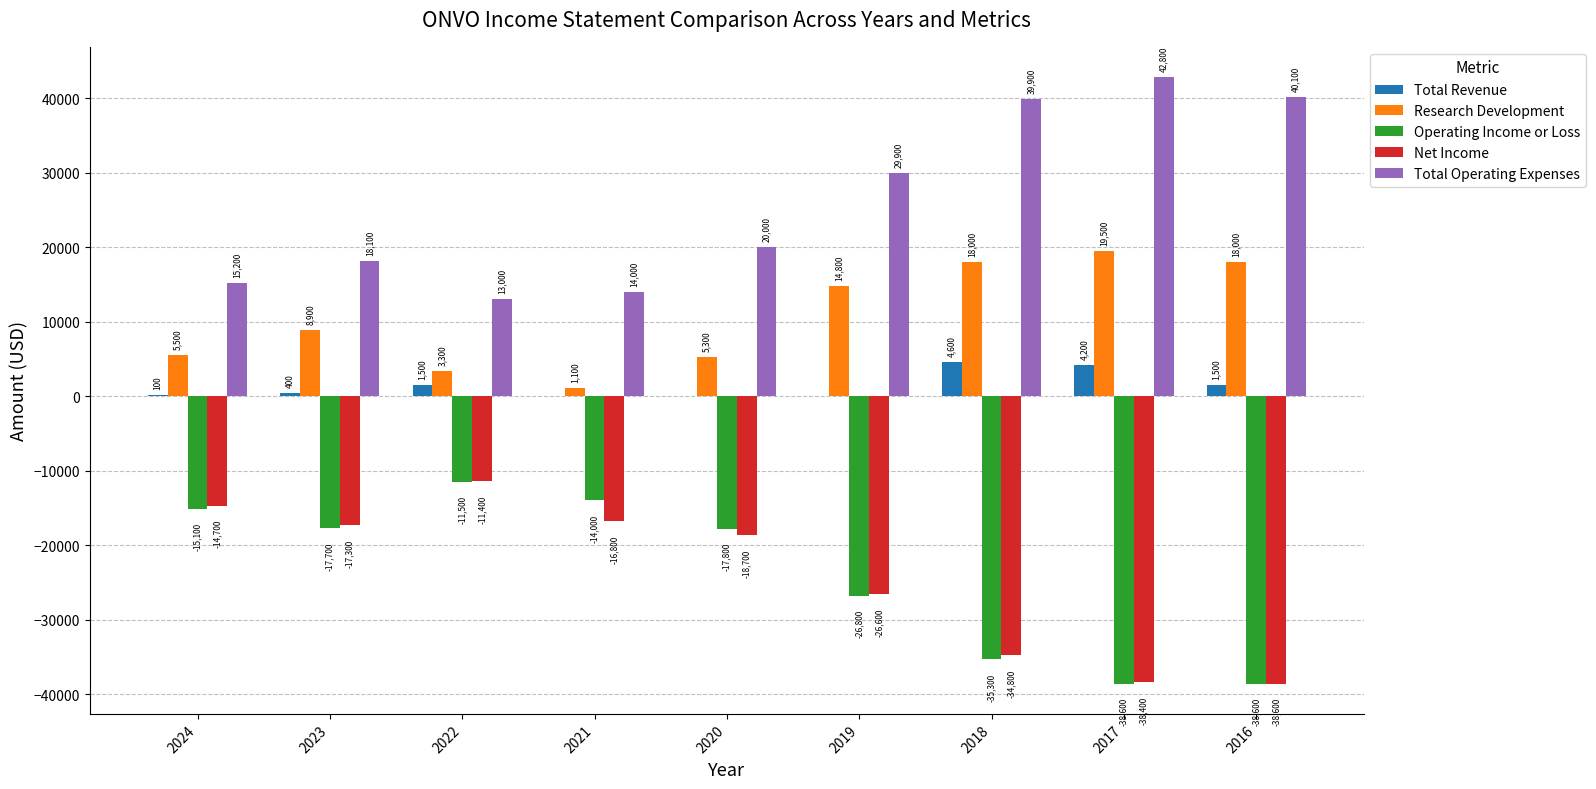

Which series changed the most between 2023 and 2018?

Total Operating Expenses